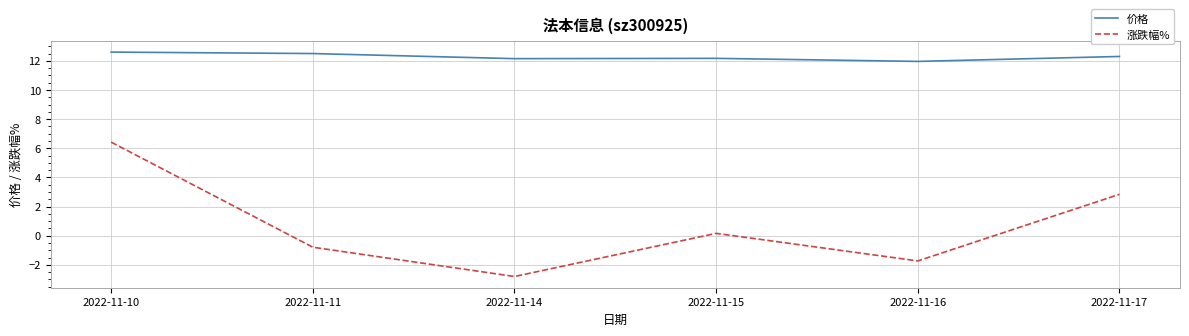

What is the sum of the 价格 values at 2022-11-17 and 2022-11-16?

24.3